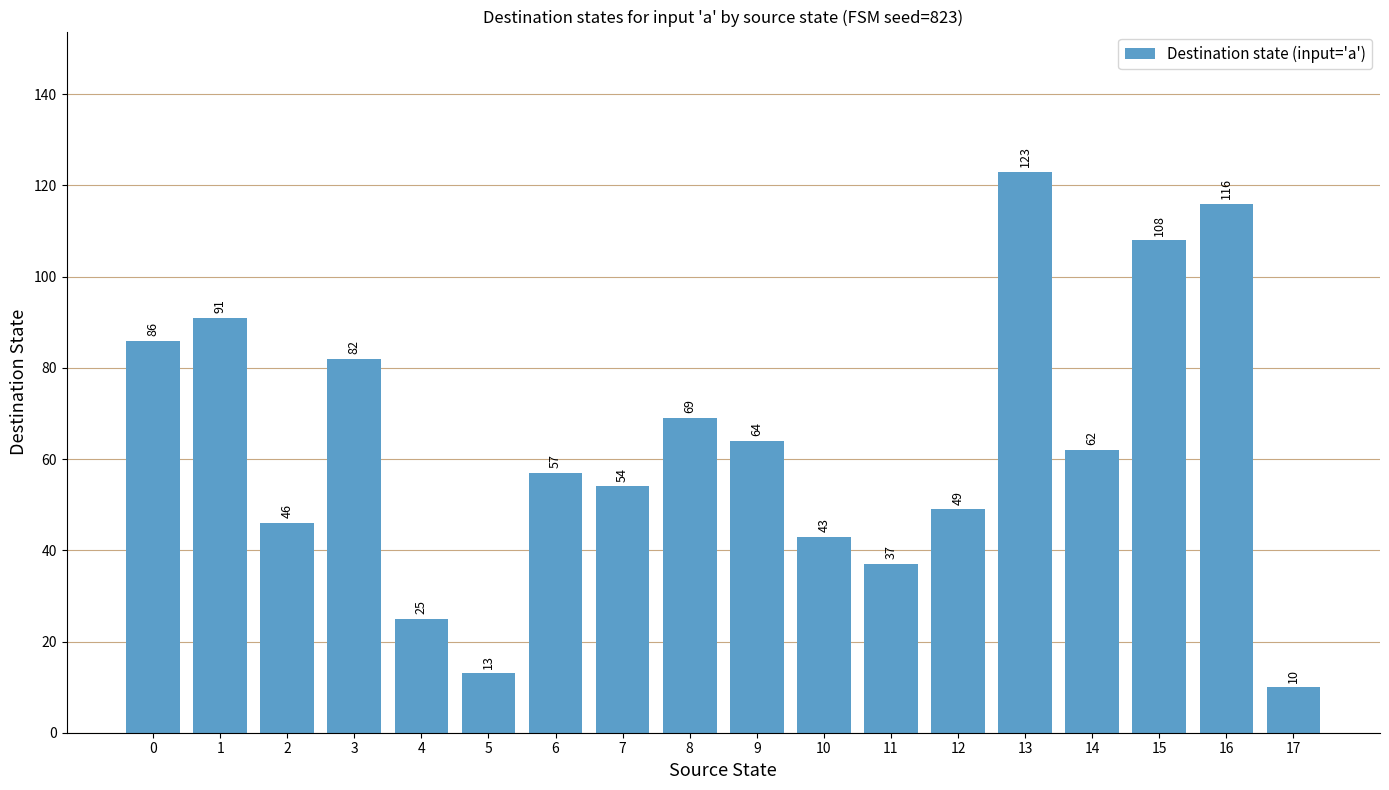

What is the approximate value at 1, to the nearest 10?

90